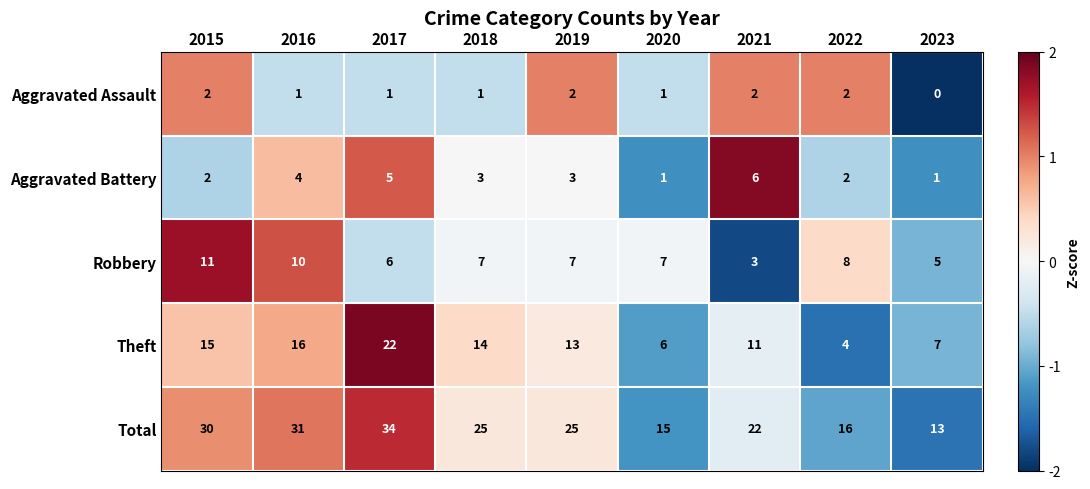

At which category is the sum across all series the highest?

2017